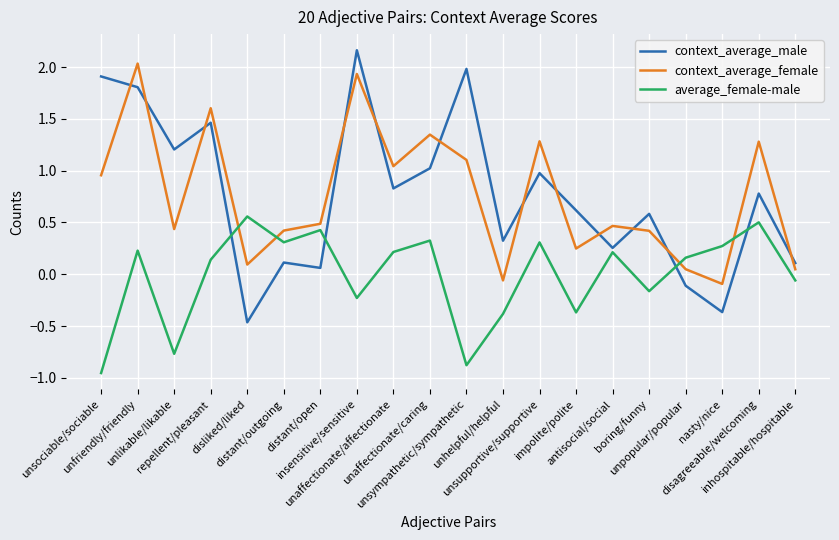

Which series has the widest spread of values?

context_average_male